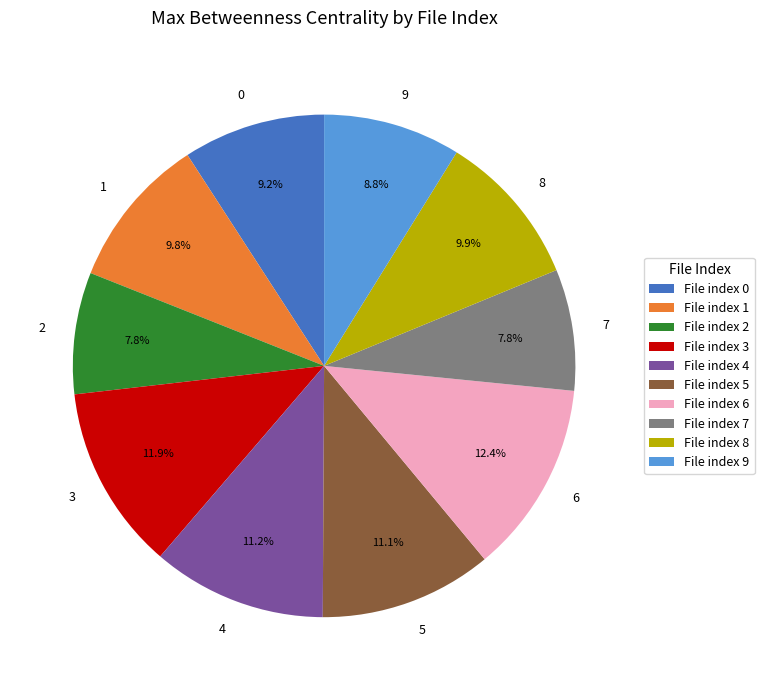

To the nearest percent, what portion does 0 represent?

9%